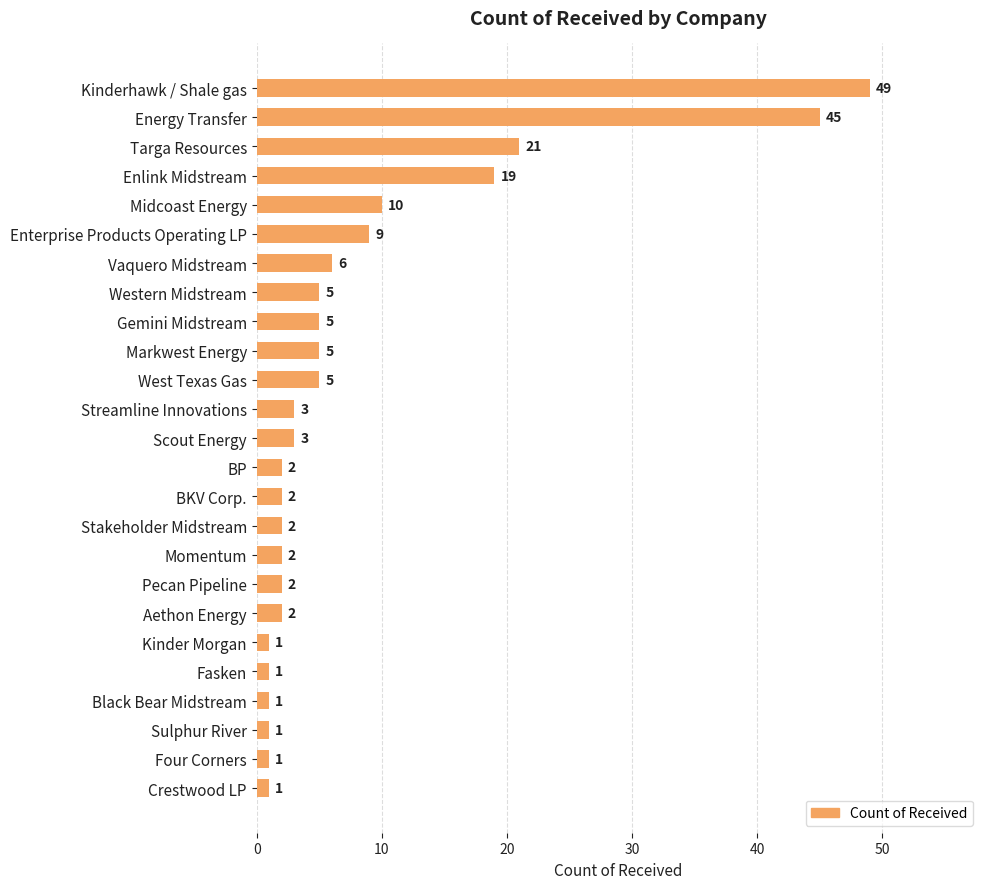

How many series are shown in this chart?

1